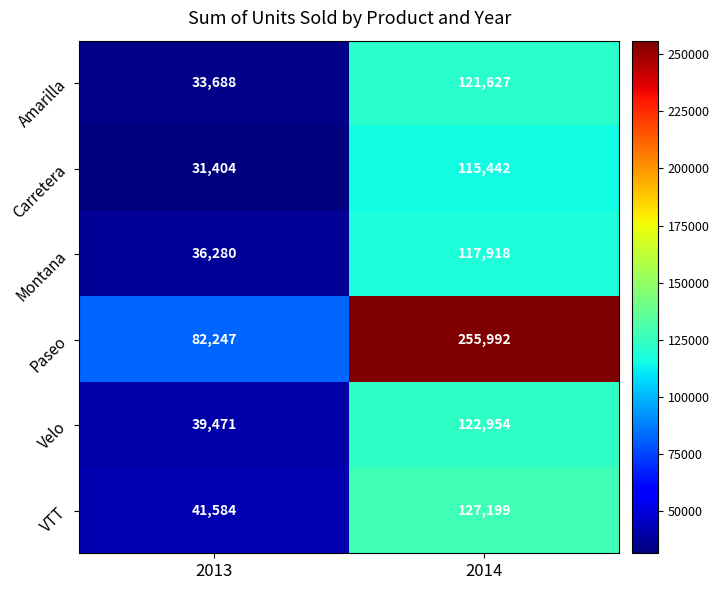

At which category is the sum across all series the highest?

2014